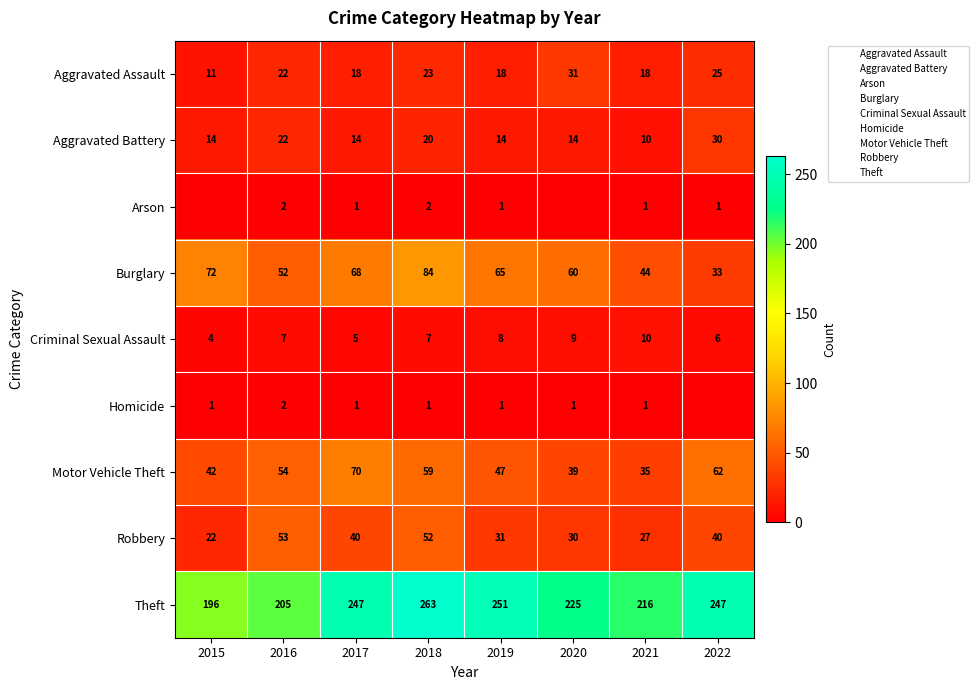

What is the total value across all series at 2019?

436